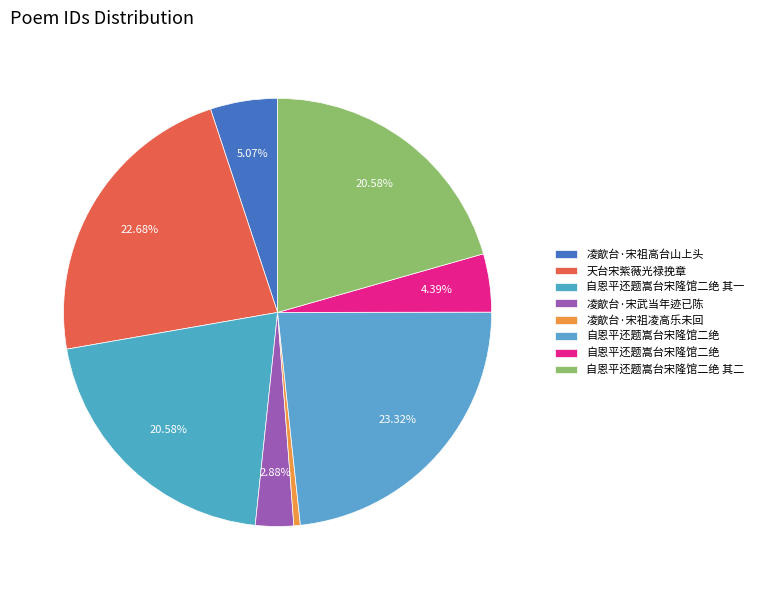

How many segments does this pie chart have?

8